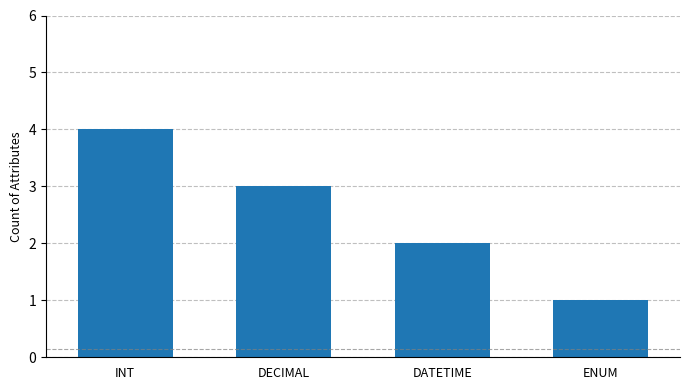

What is the value of the 4th bar from the left?

1